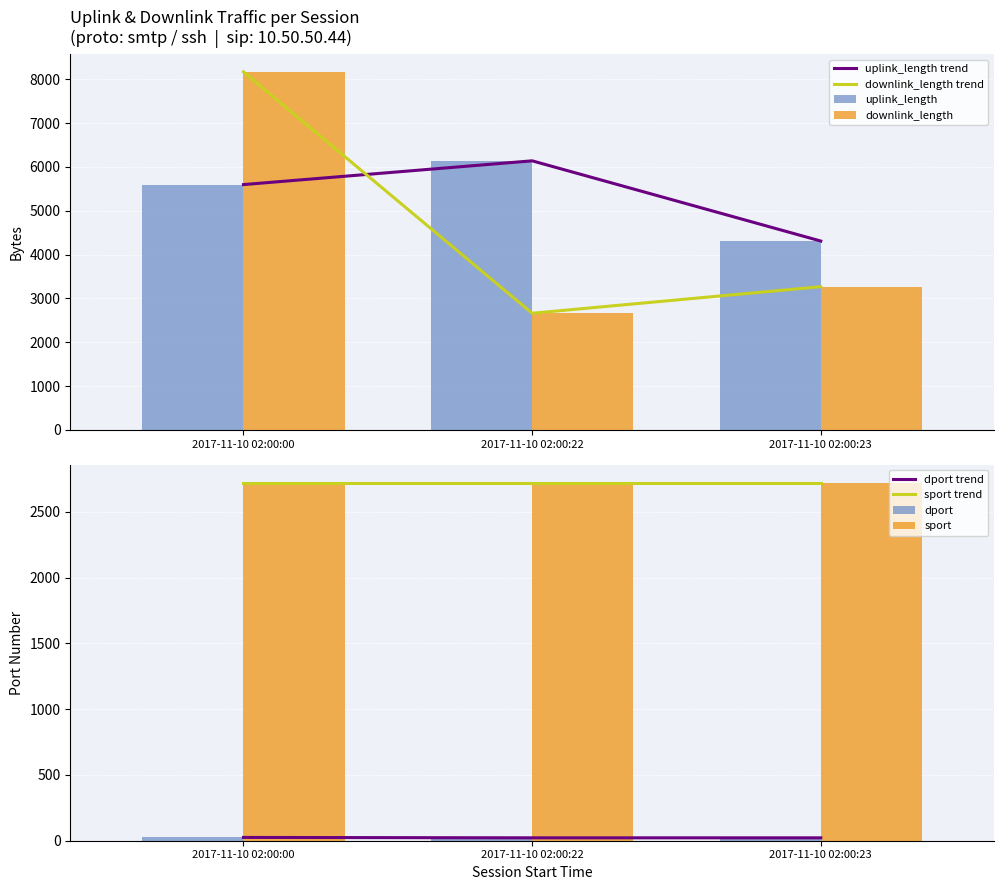

Where is dport nearest to the value 23?

2017-11-10 02:00:22